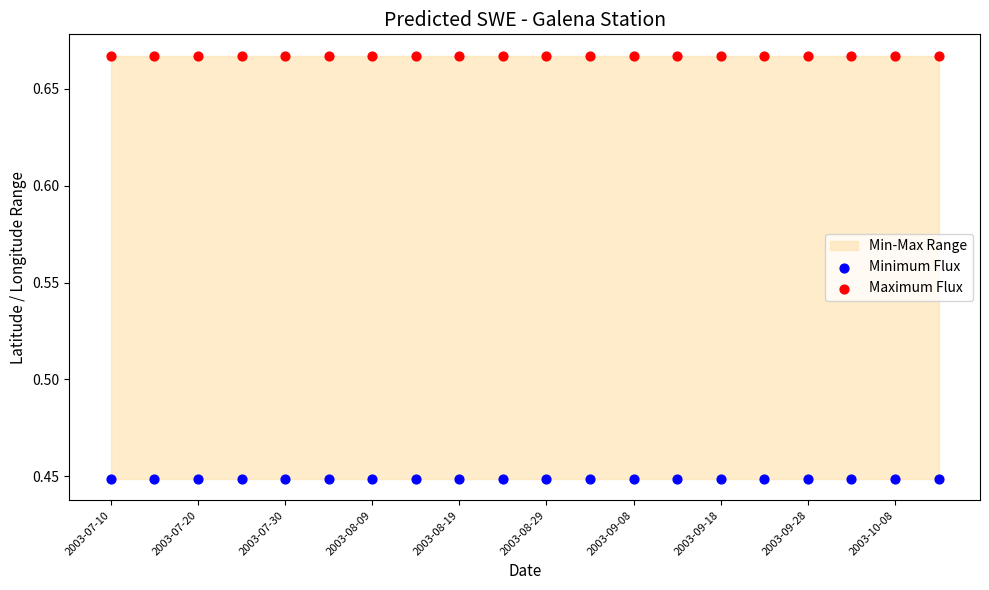

Which series contains the lowest Y value?

Minimum Flux